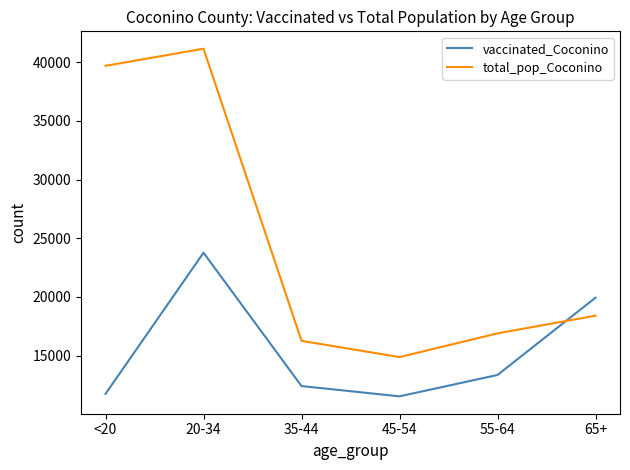

What are all the series names shown in the legend?

vaccinated_Coconino, total_pop_Coconino